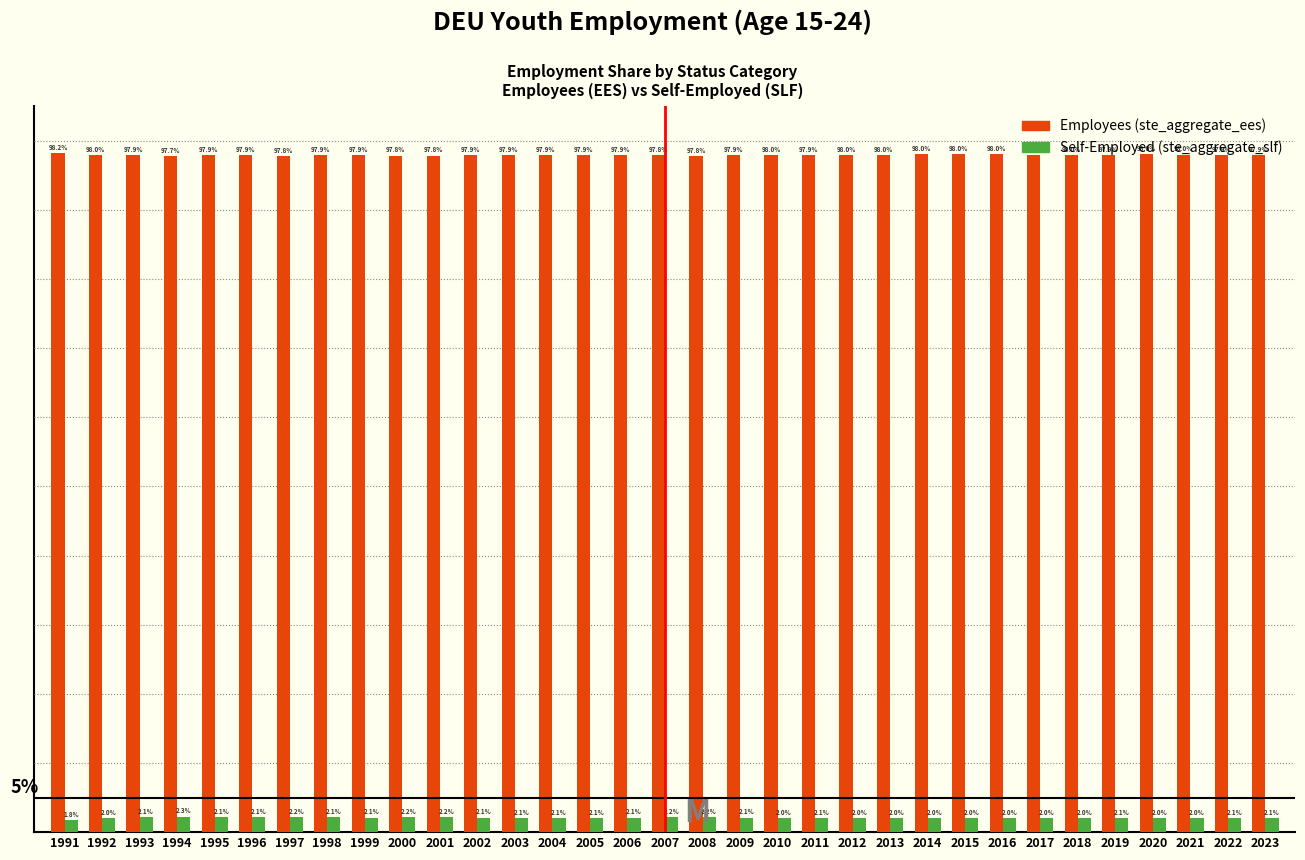

Are the bars grouped side by side (vs. stacked)?

Yes